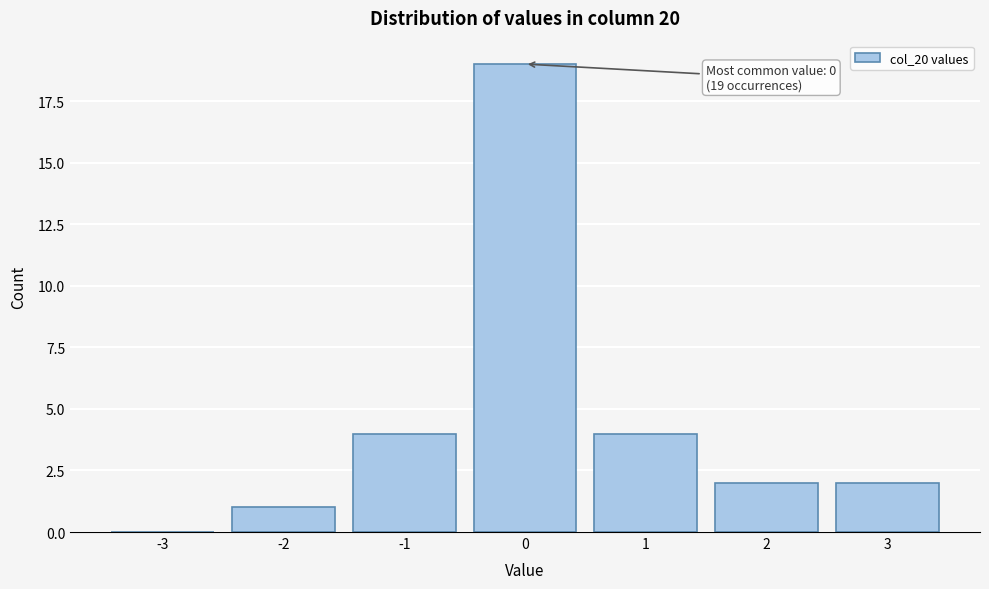

Reading right to left, transcribe all the data shown in this chart.

3=2	2=2	1=4	0=19	-1=4	-2=1	-3=0